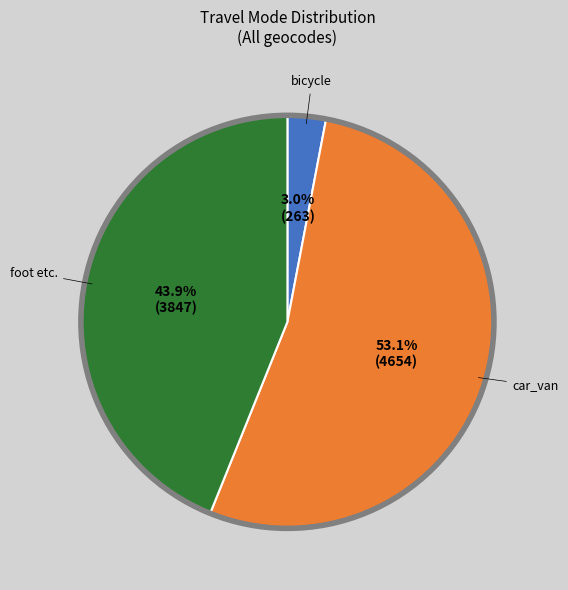

Is there any slice that represents more than half of the pie?

Yes